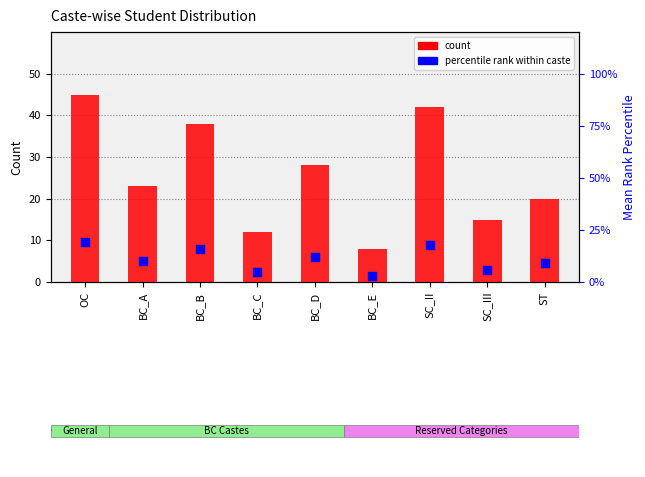

What are all the series names shown in the legend?

count, percentile rank